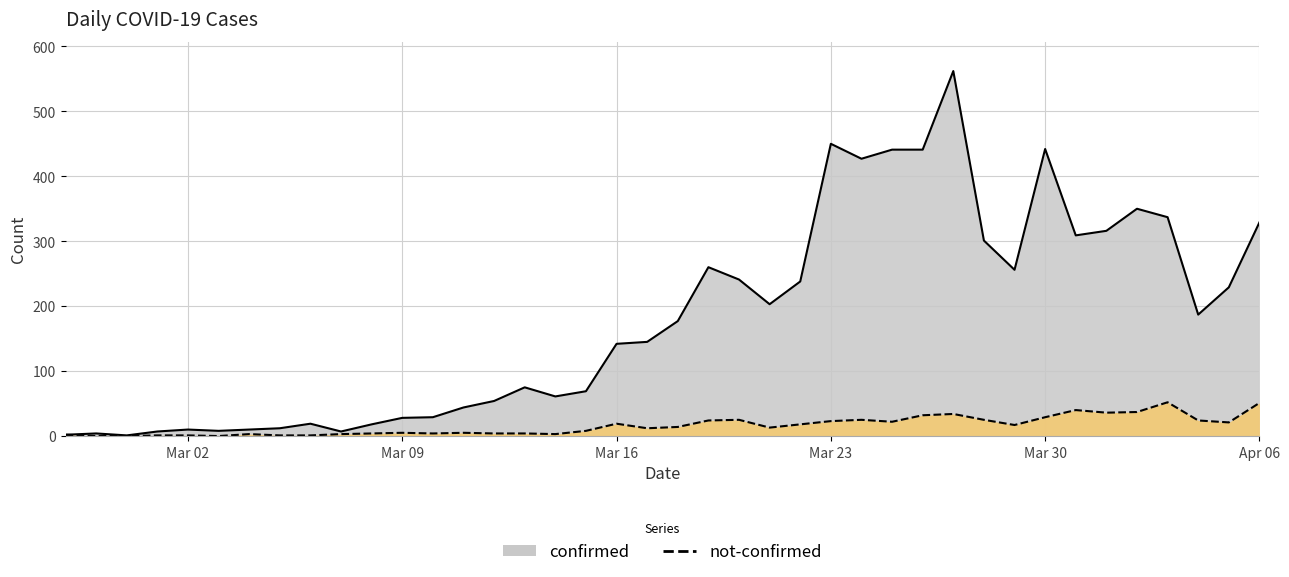

Rank the series at 2020-03-08 from lowest to highest value.

not-confirmed, confirmed